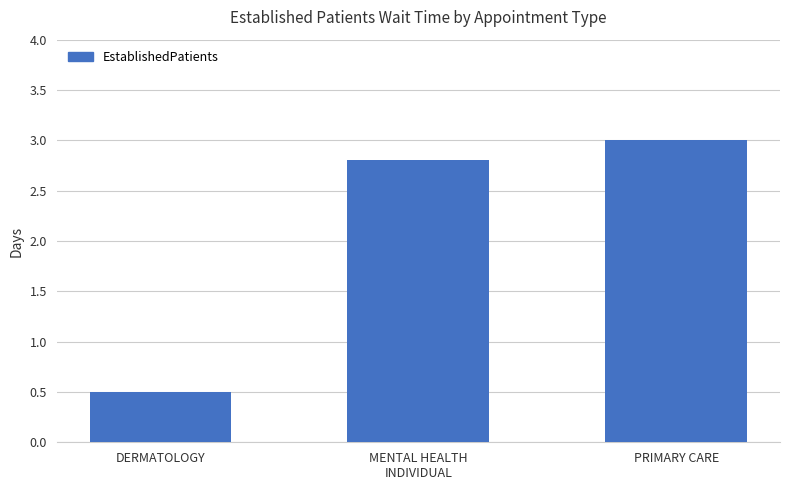

What is the label of the 3rd bar from the left?

PRIMARY CARE